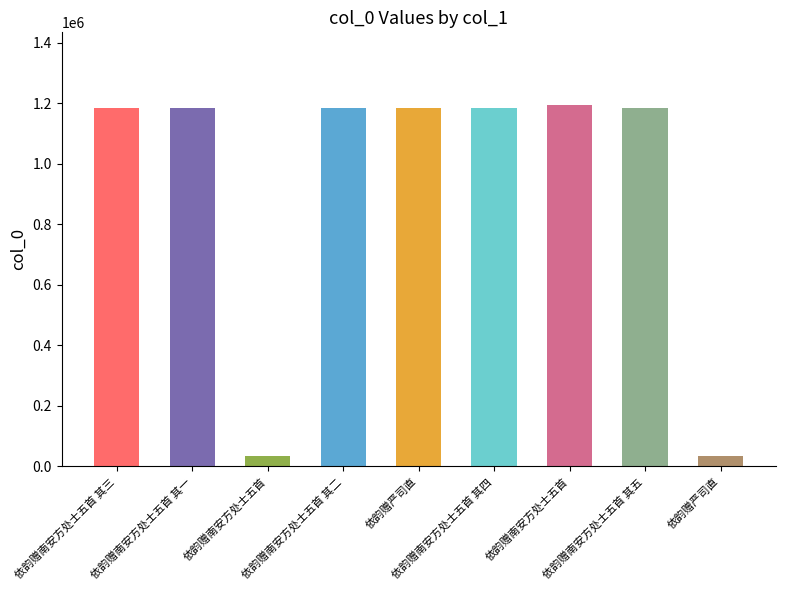

Count the number of categories in the chart.

9